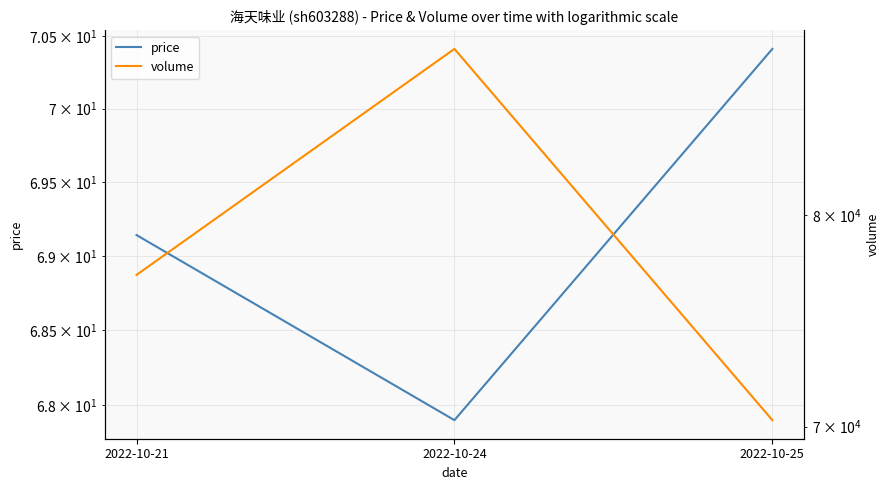

Reading left to right, transcribe all the data shown in this chart.

price: 2022-10-21=69.1	2022-10-24=67.9	2022-10-25=70.4
volume: 2022-10-21=77030.0	2022-10-24=88831.0	2022-10-25=70288.0